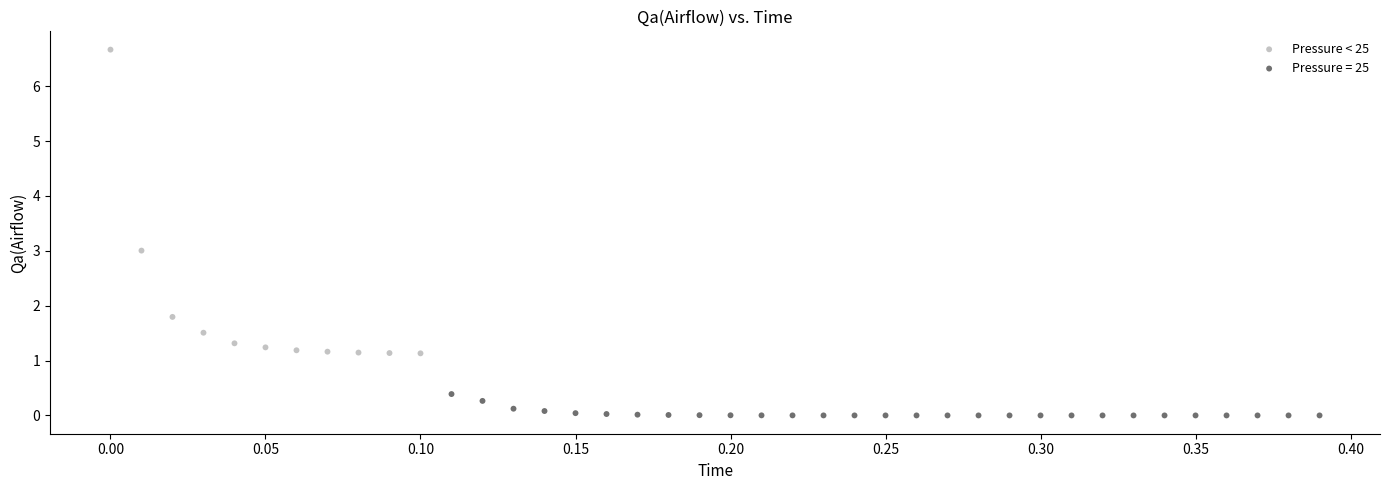

Which series has the largest Y range (max minus min)?

Pressure < 25